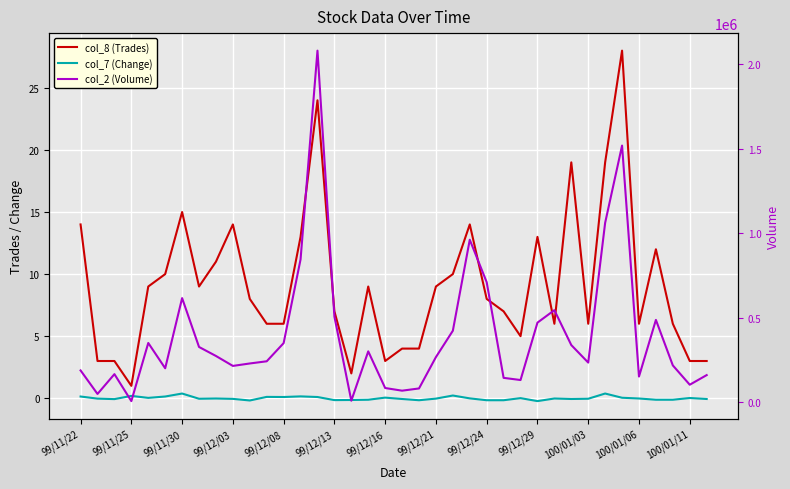

How many lines are shown in the chart?

3